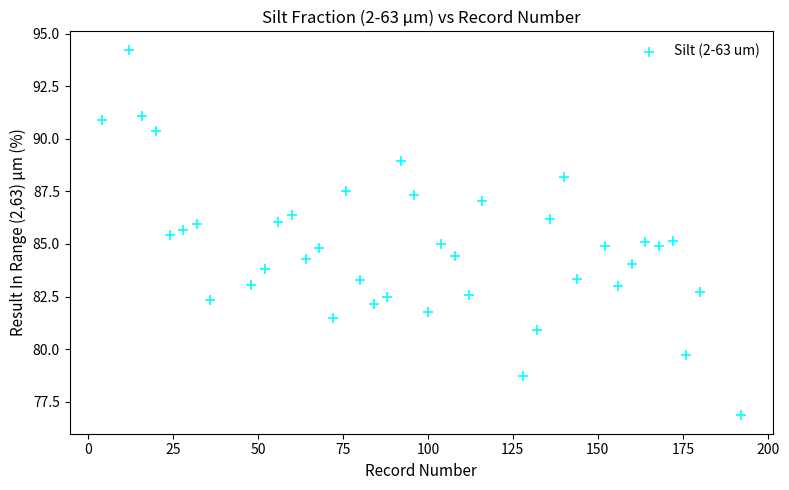

What is the range of Y values (max minus min)?

17.4